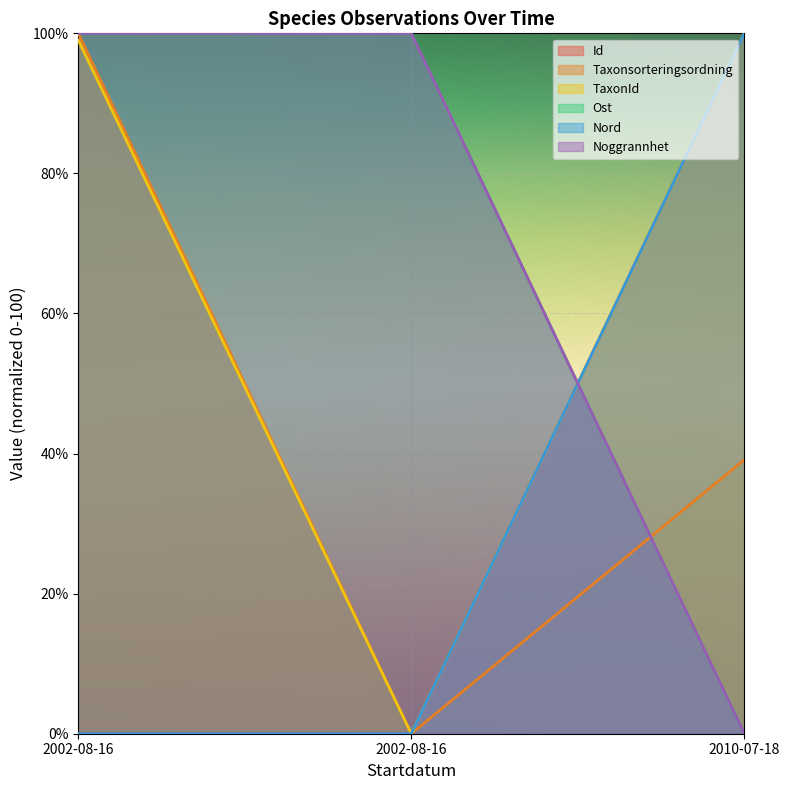

Which category has the highest value in the Id series?

2010-07-18